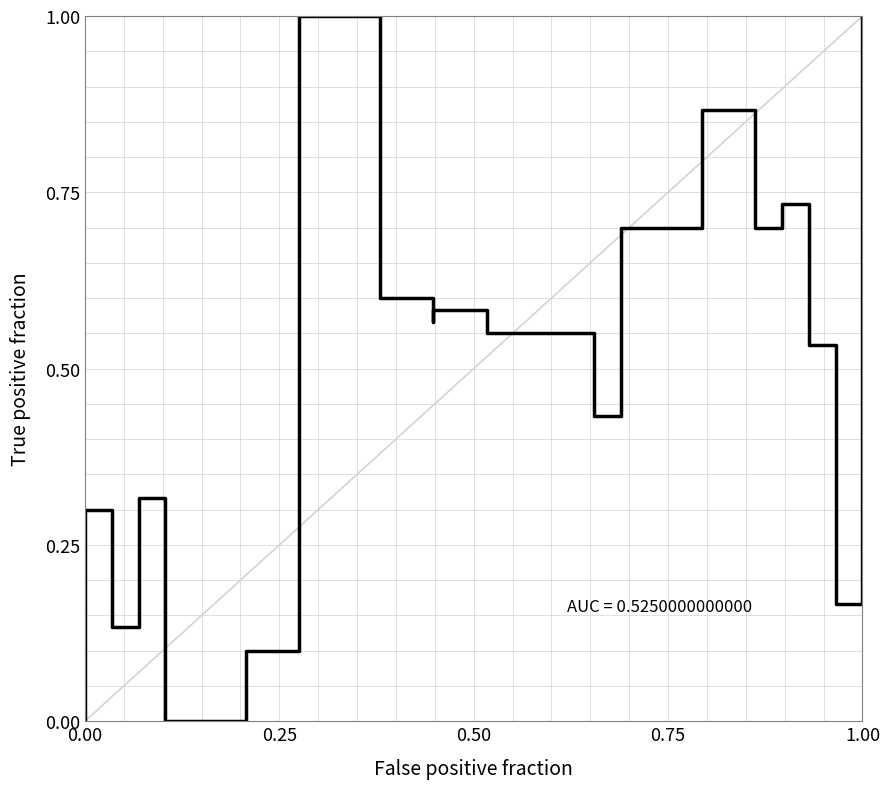

How many points are lower than both their immediate neighbors (excluding endpoints)?

6